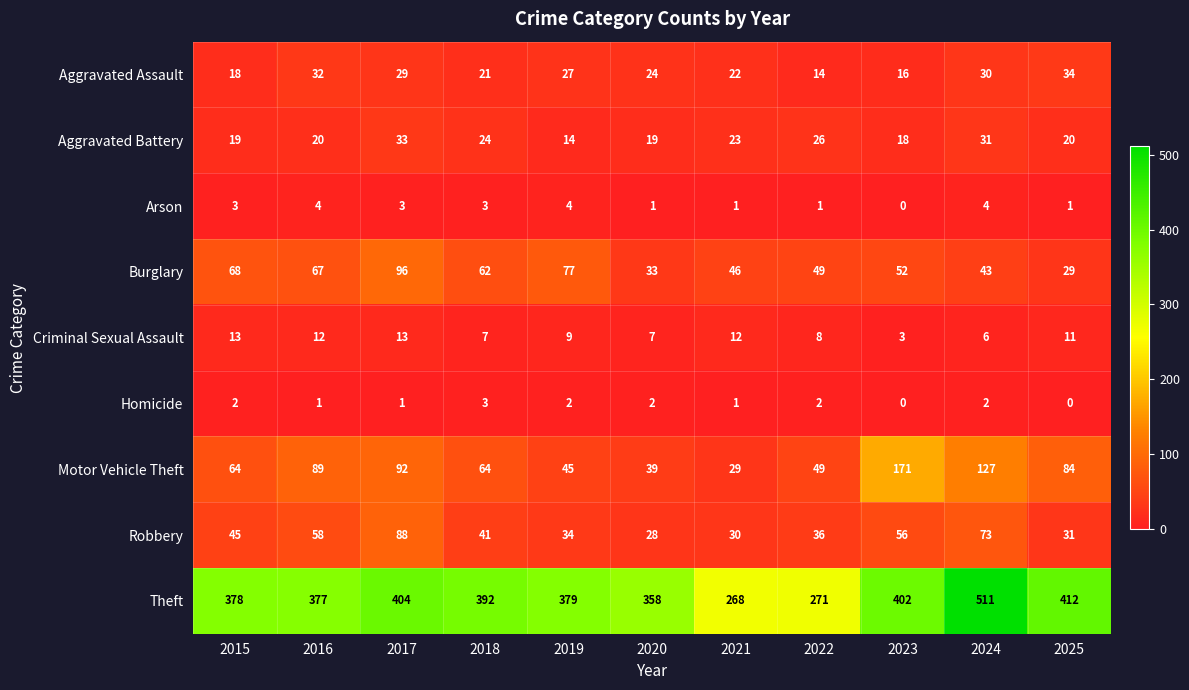

Where is Aggravated Assault nearest to the value 24?

2020